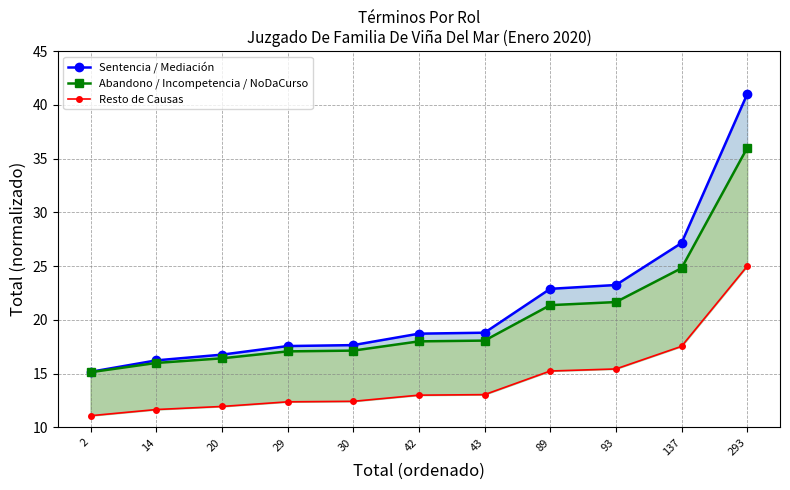

At which label is Sentencia / Mediación closest to 28?

137